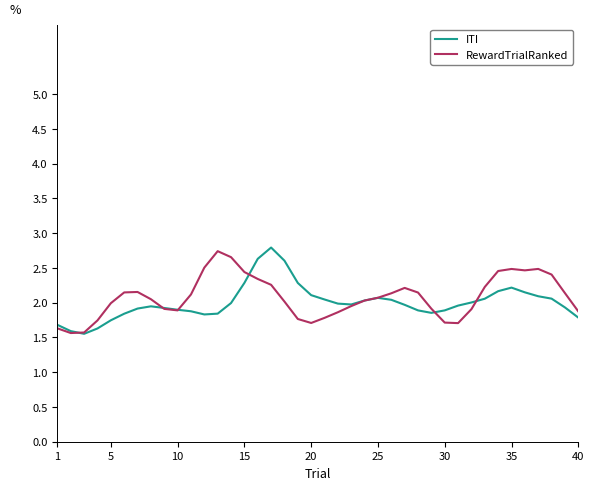

What is the maximum value for ITI?

2.8